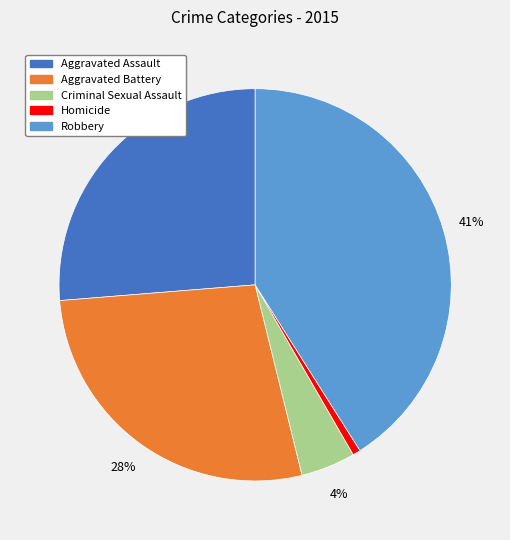

Which has a higher value, Robbery or Aggravated Battery?

Robbery